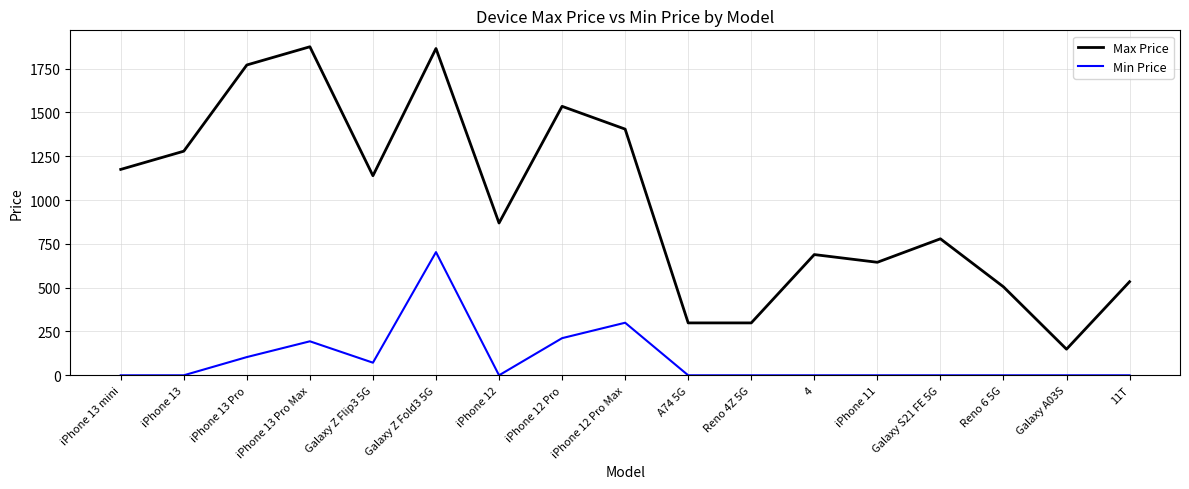

At which category is the sum across all series the highest?

Galaxy Z Fold3 5G